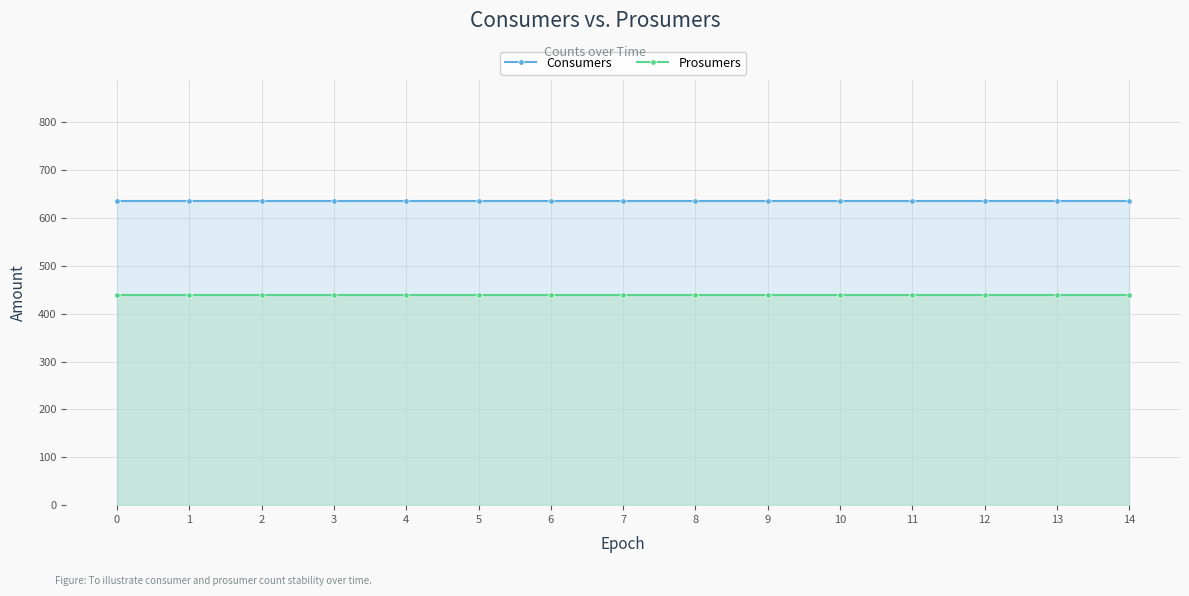

At how many categories does at least one series exceed 578?

15